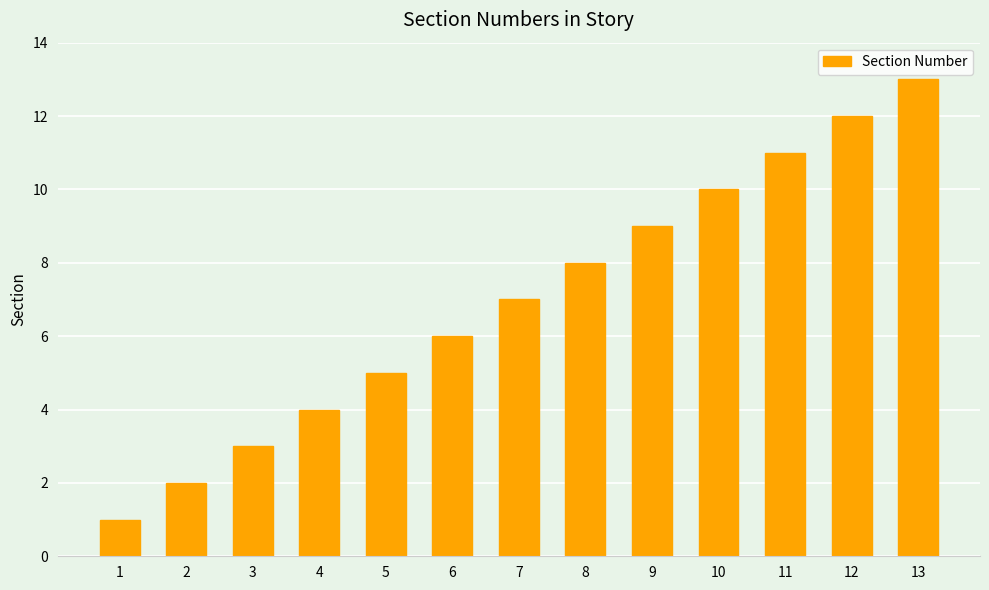

Rank the categories by value from highest to lowest.

13, 12, 11, 10, 9, 8, 7, 6, 5, 4, 3, 2, 1